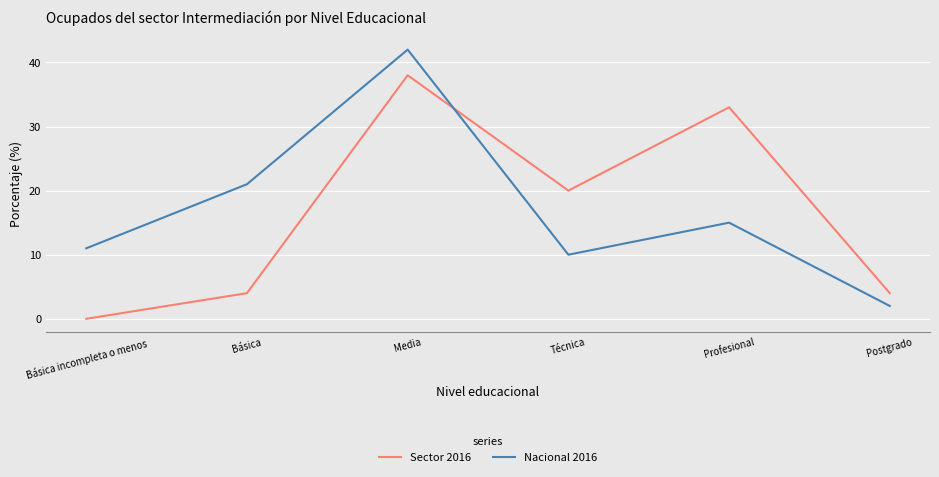

What is the difference between the maximum and minimum values in the Sector 2016 series?

38